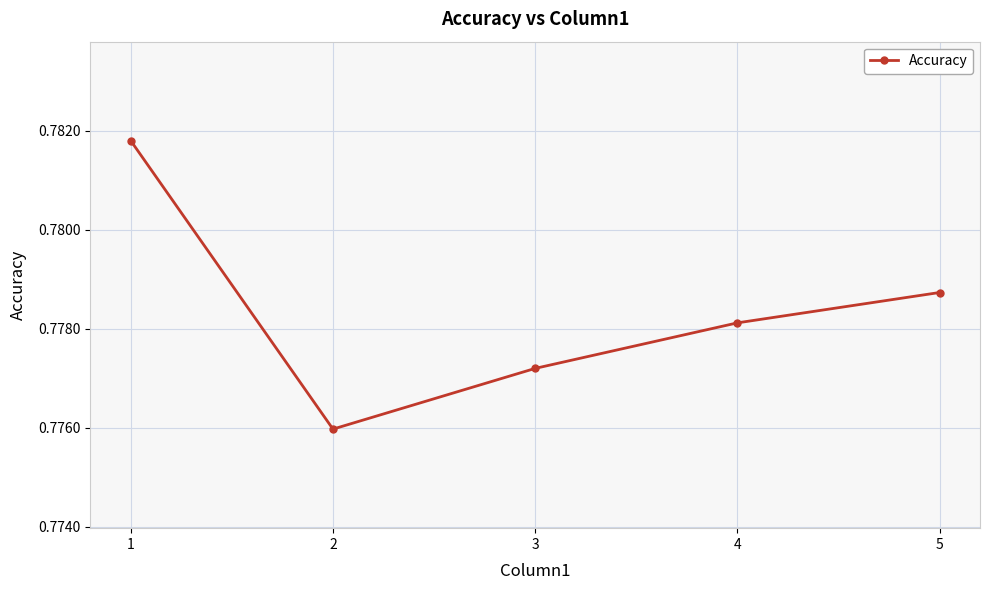

Which label corresponds to the largest value in the chart?

1